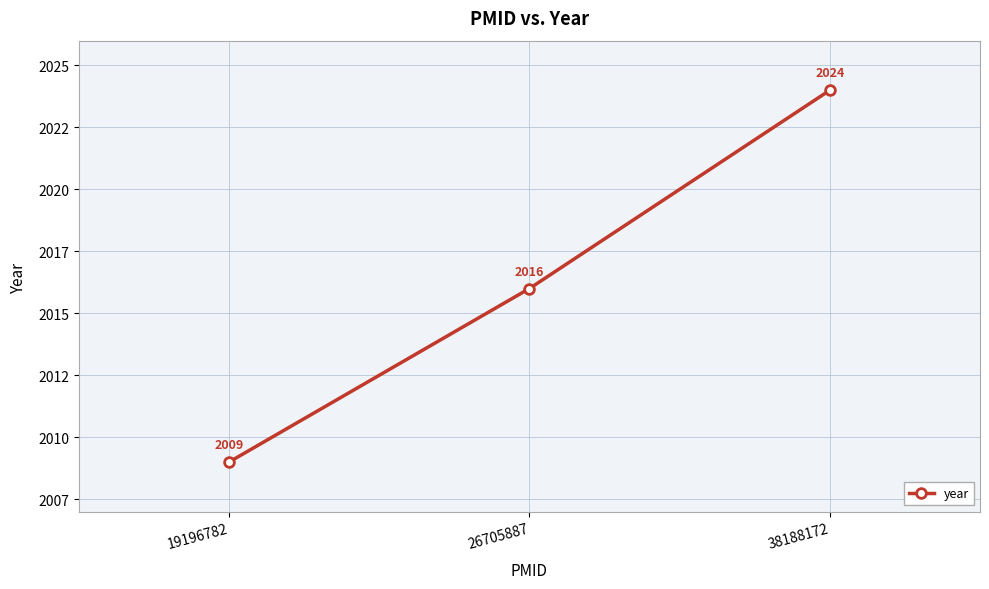

The chart shows a value of 2009 at 19196782. True or false?

True